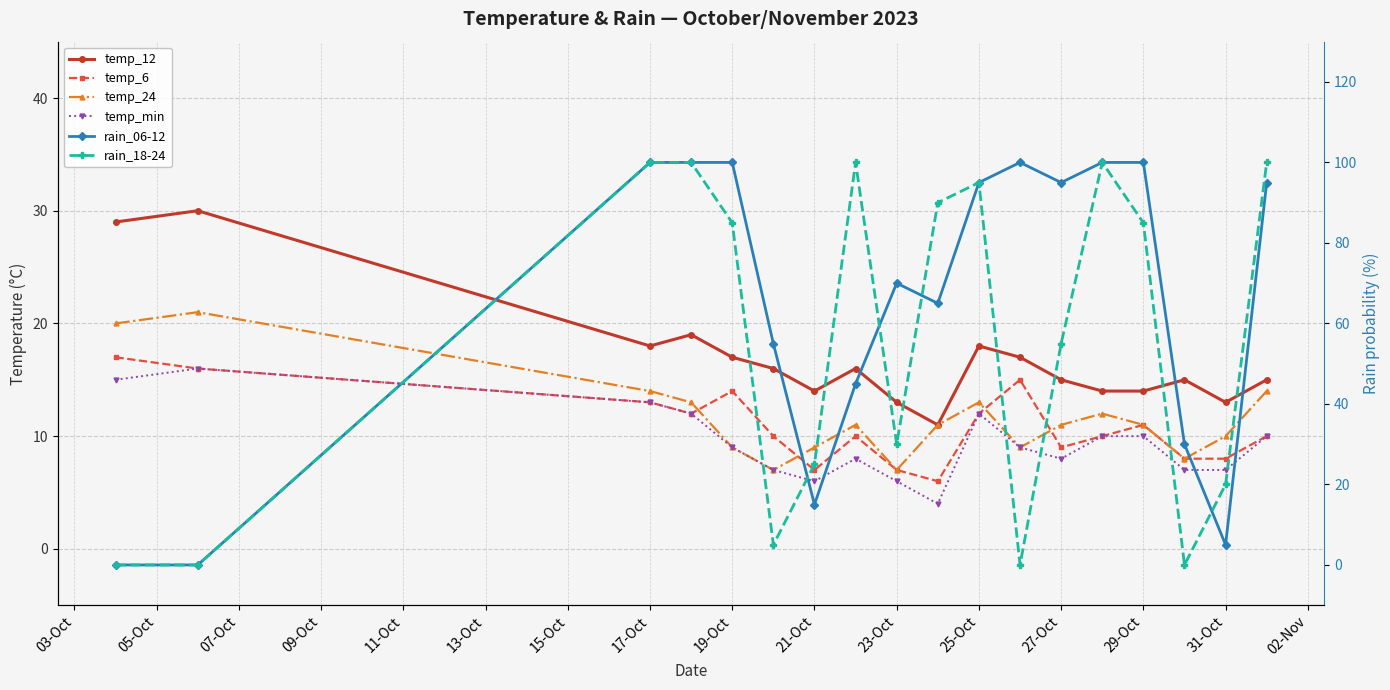

What position from the left is 09-Oct?

4